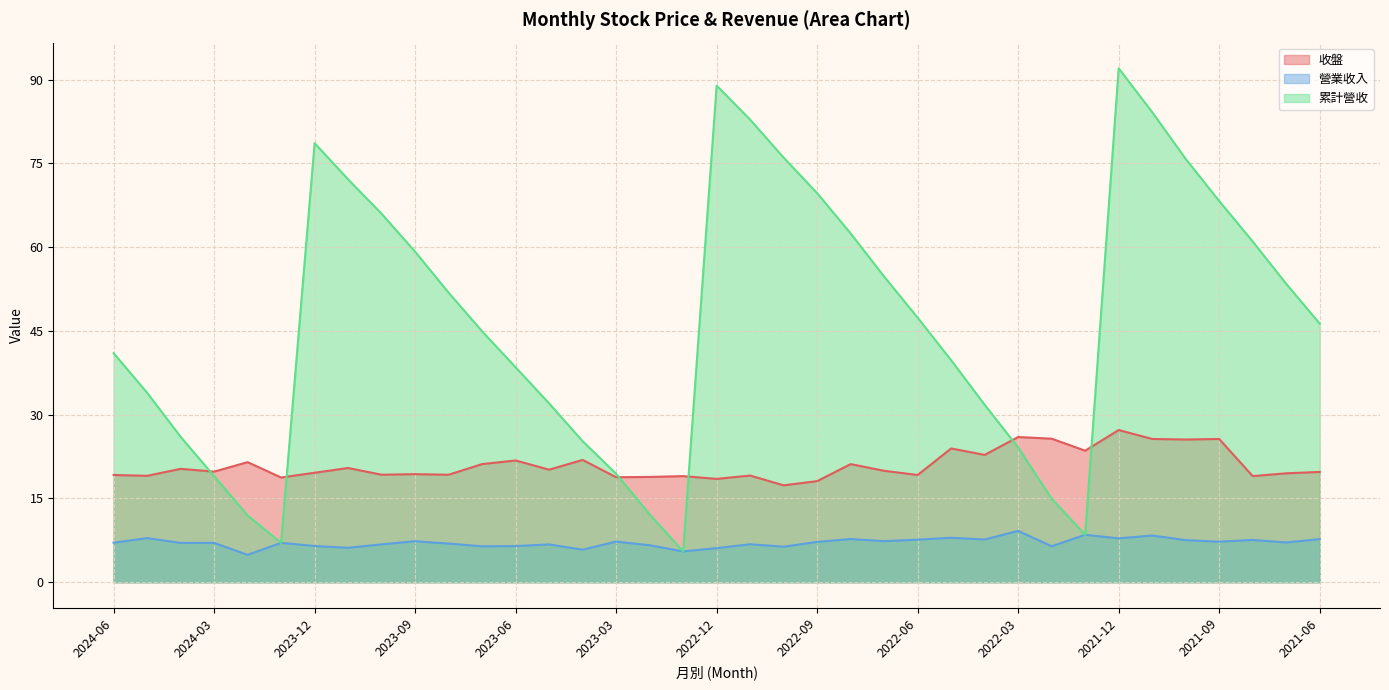

True or false: 累計營收 and 營業收入 intersect in this chart.

False